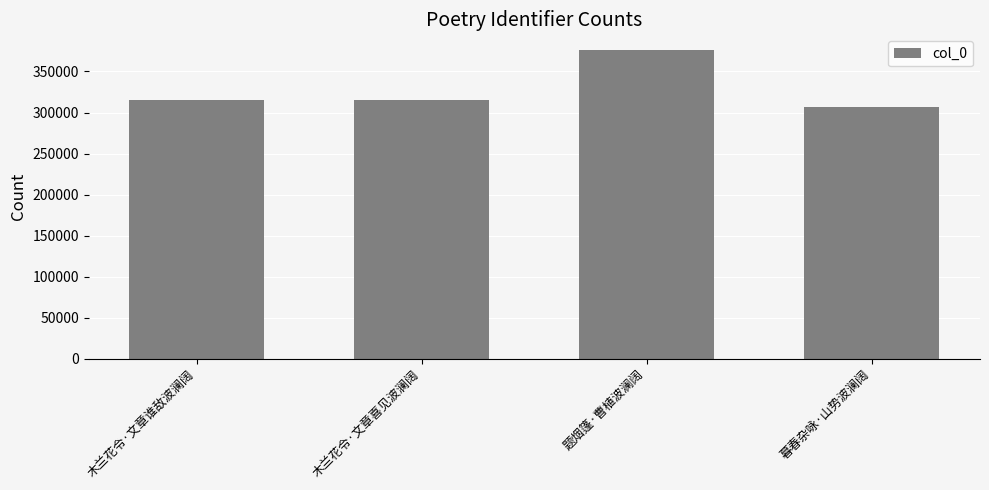

Approximately how many times larger is the value at 题烟篷·曹植波澜阔 compared to 木兰花令·文章喜见波澜阔?

1.2